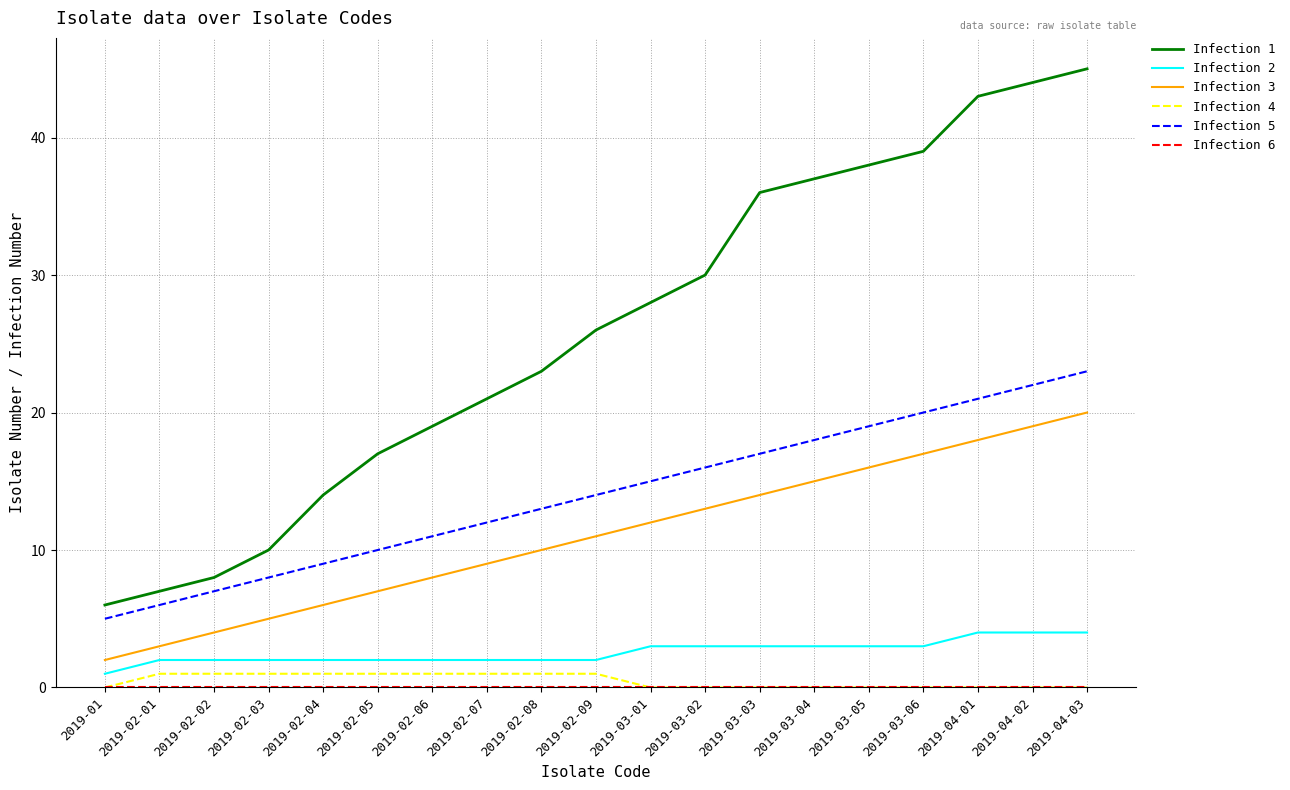

Count the Infection 2 values in the range 2 to 3.

15